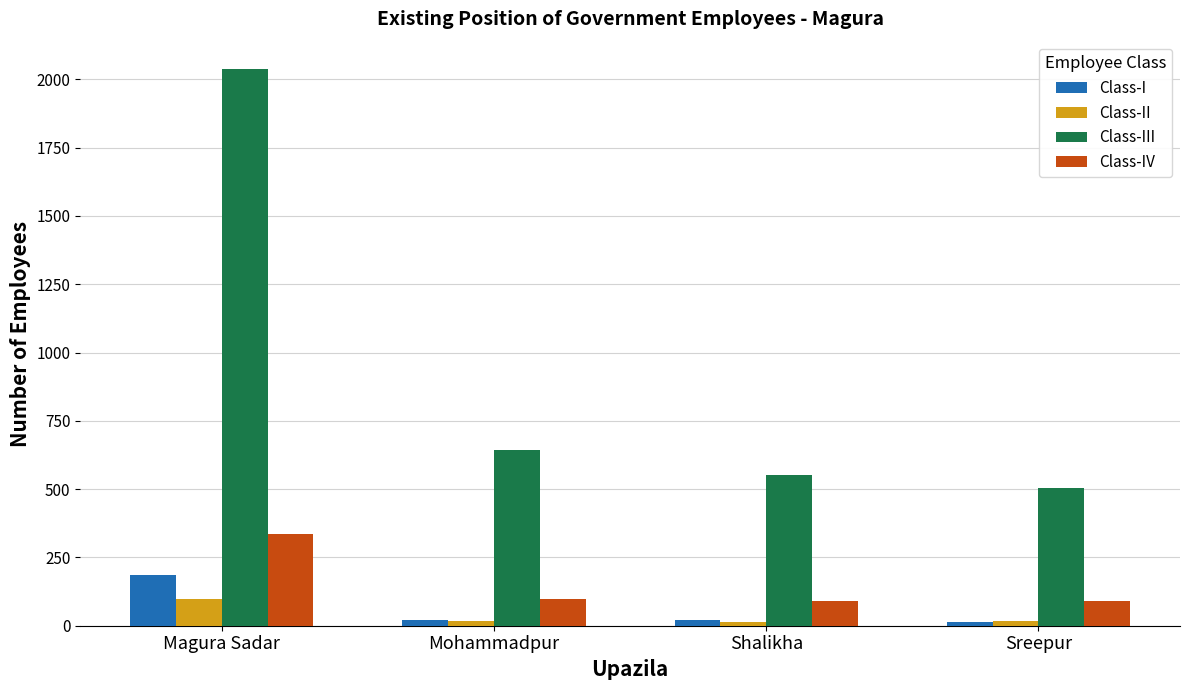

What is the spread (max minus min) of values at Shalikha?

536